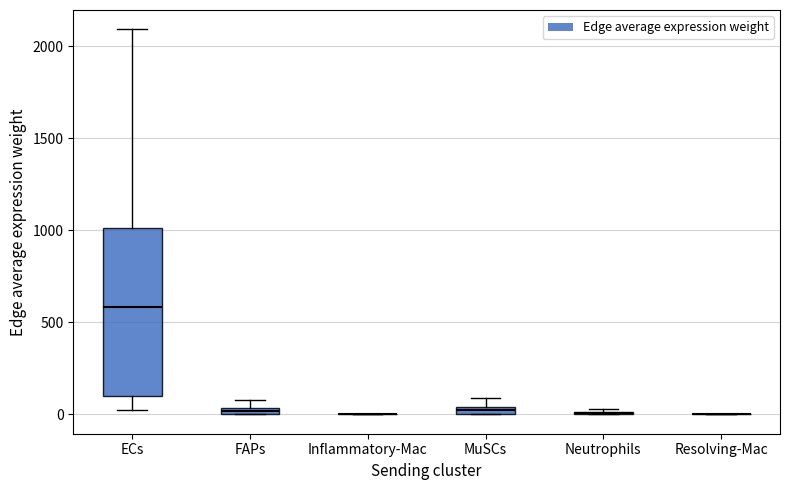

Comparing the boxes themselves (not the whiskers), which one is the tallest?

ECs